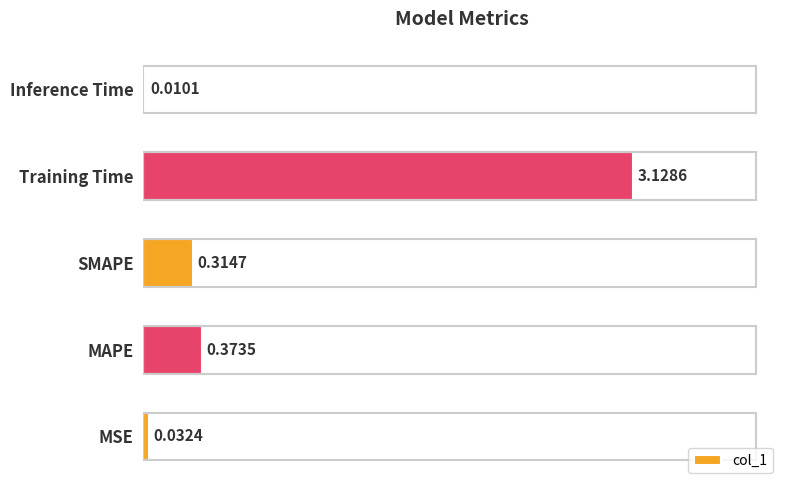

Are the bars horizontal?

Yes